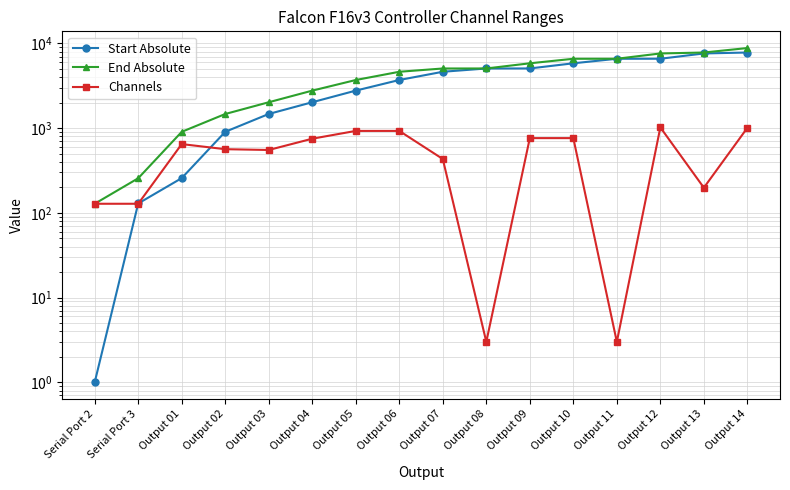

Which series has the widest spread of values?

End Absolute